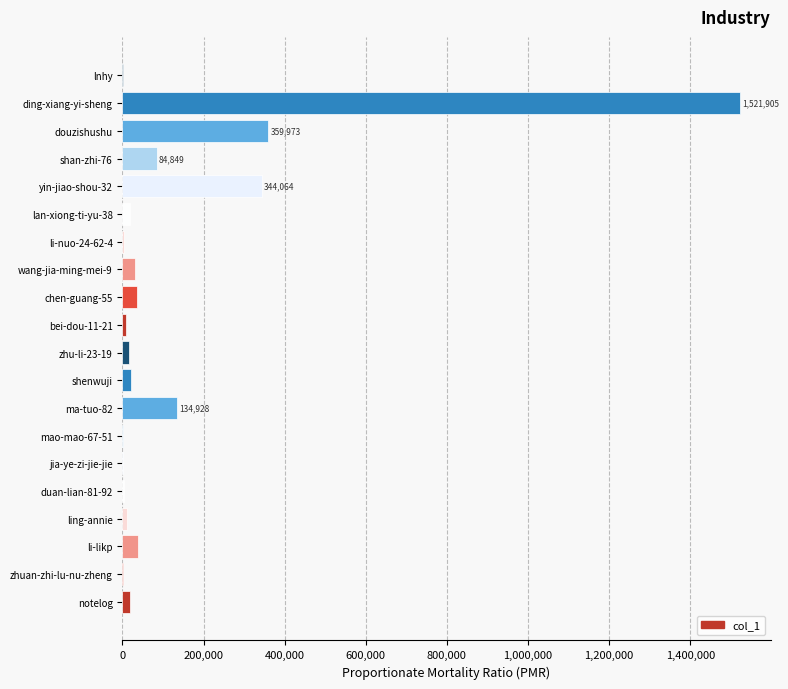

What is the maximum value shown in the chart?

1521905